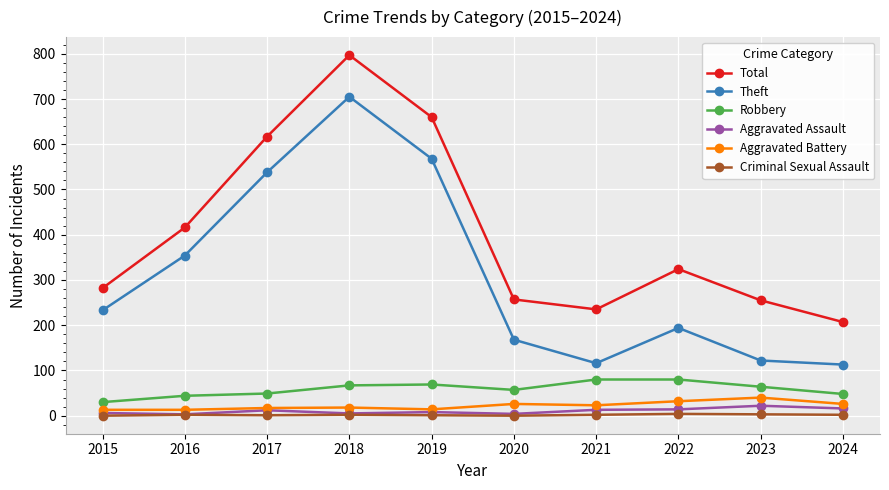

What is the sum of all Aggravated Assault values?

103